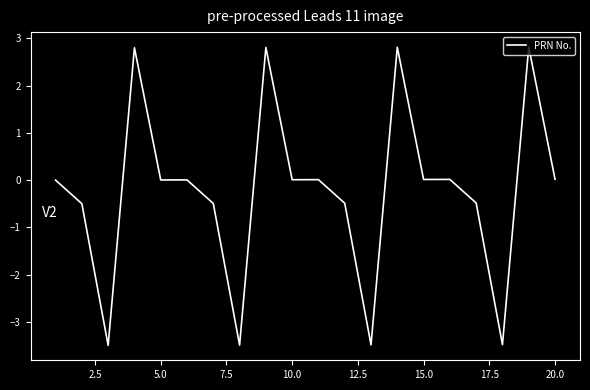

What is the minimum value shown in the chart?

-3.5